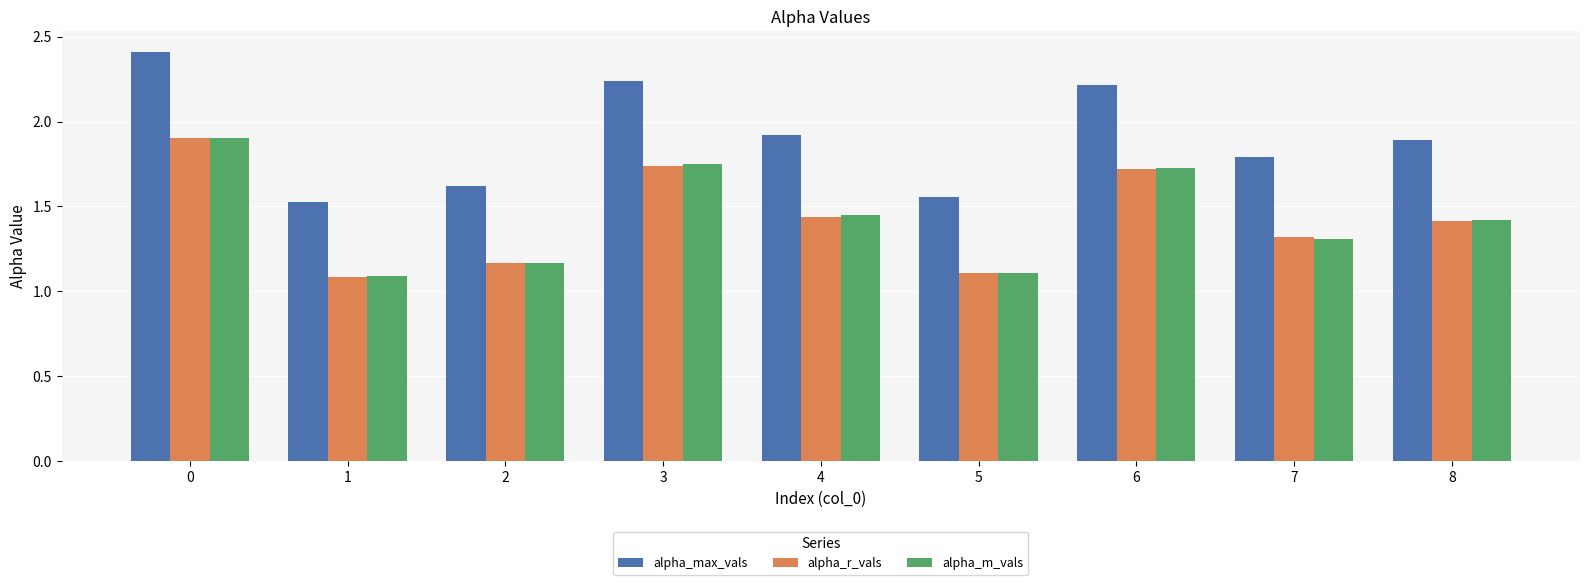

What is the difference between the highest and lowest values at 5?

0.4